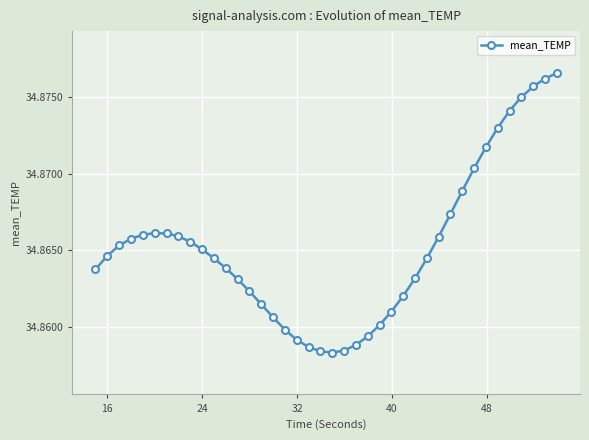

Count the values in the range 34 to 35.

40